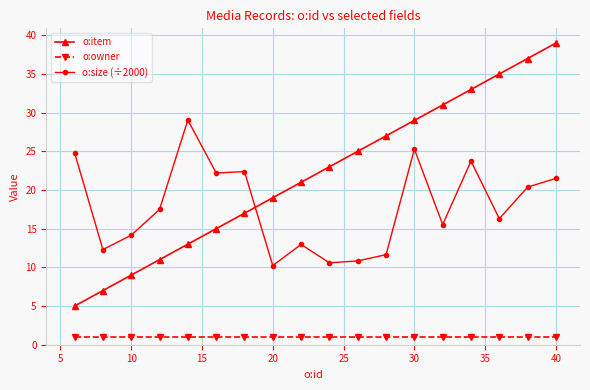

Does the chart display data point markers on the line(s)?

Yes